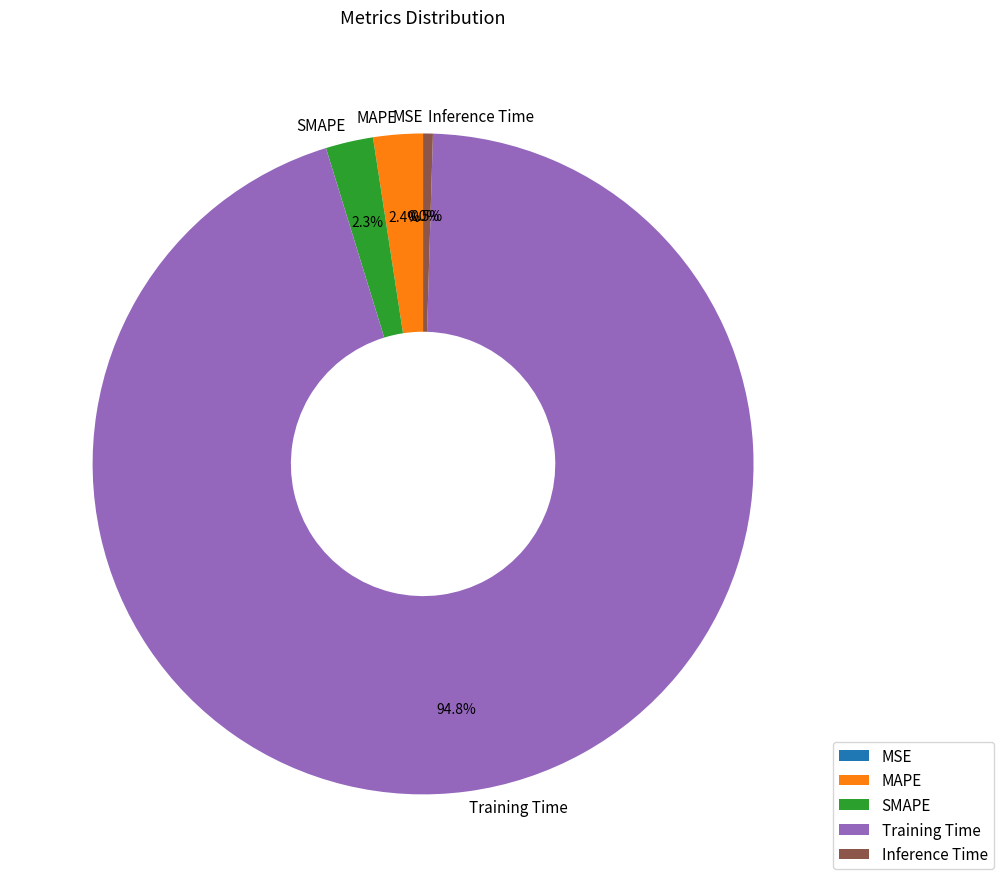

Combined, what portion of the pie is MSE and SMAPE?

2.3%